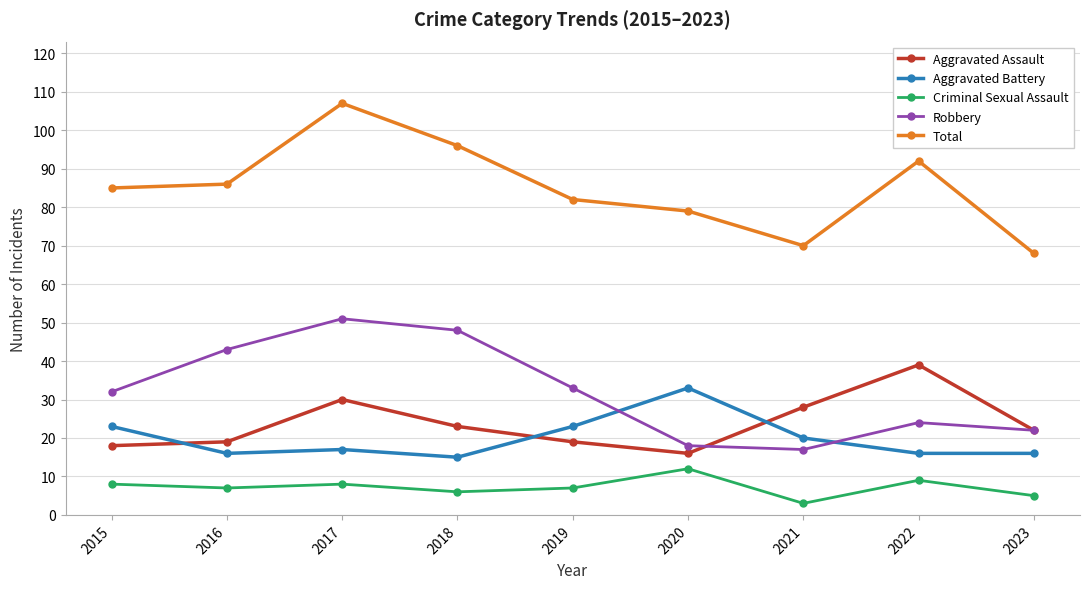

The value of Aggravated Battery at 2017 is 25. True or false?

False